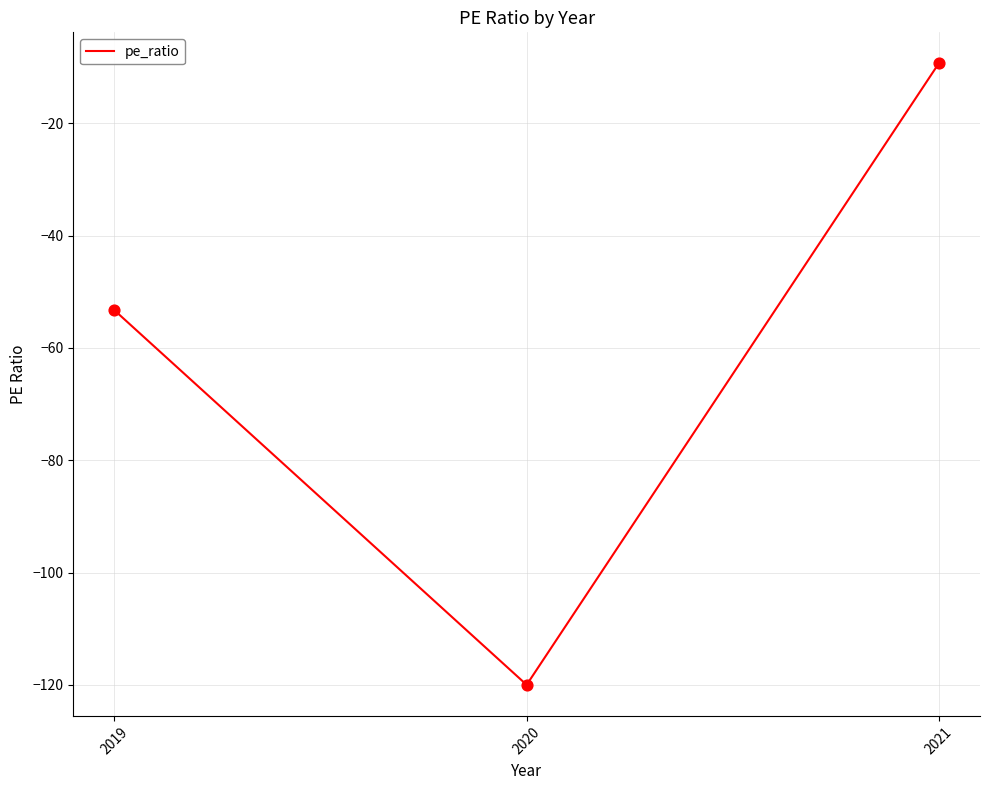

Which has a higher value, 2020 or 2019?

2019